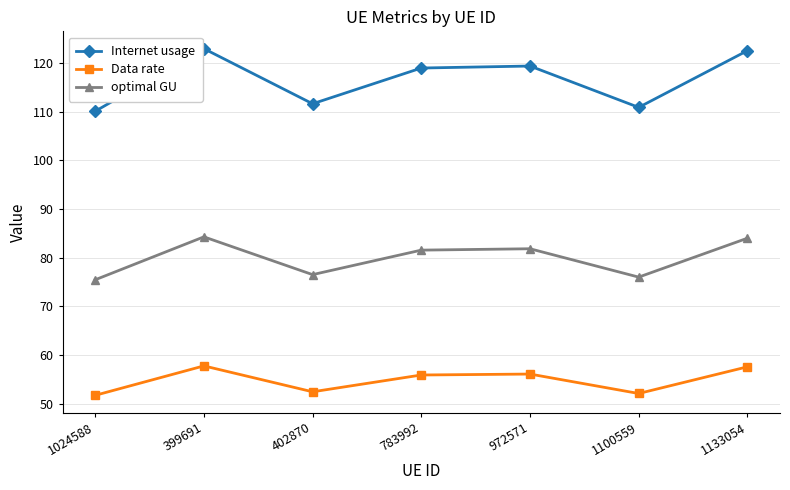

List the series in order of their overall mean, lowest first.

Data rate, optimal GU, Internet usage